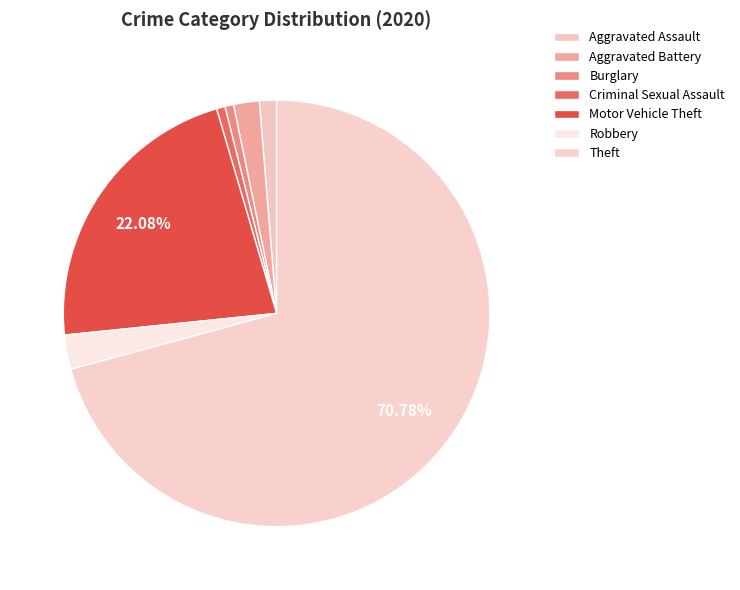

What is the change in value from Criminal Sexual Assault to Theft?

+108